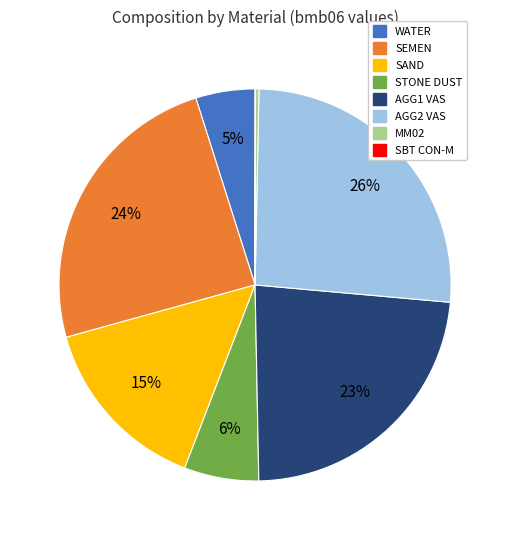

What percentage is the AGG1 VAS slice, to the nearest percent?

23%